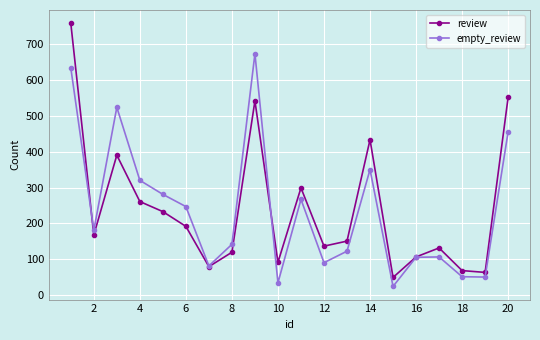

What is the difference between the second highest and minimum values in the empty_review series?

608